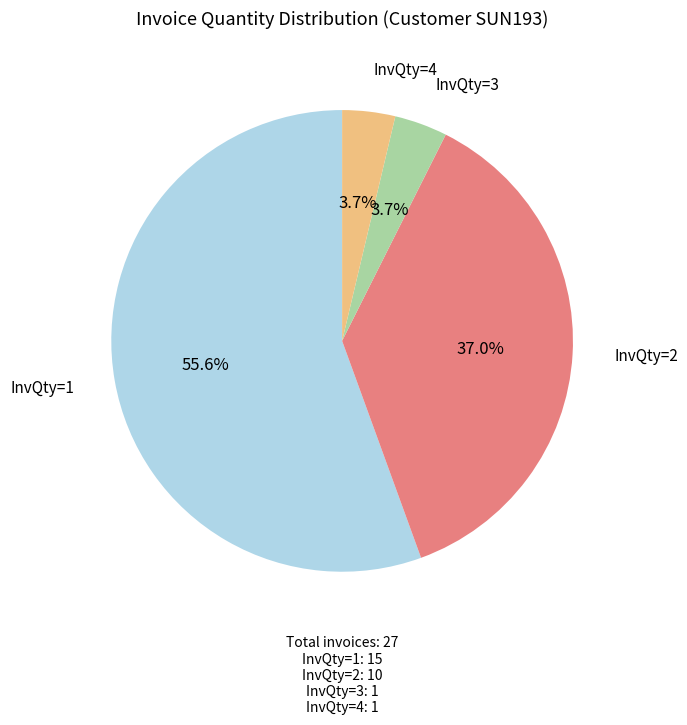

Which has a higher value, InvQty=2 or InvQty=4?

InvQty=2